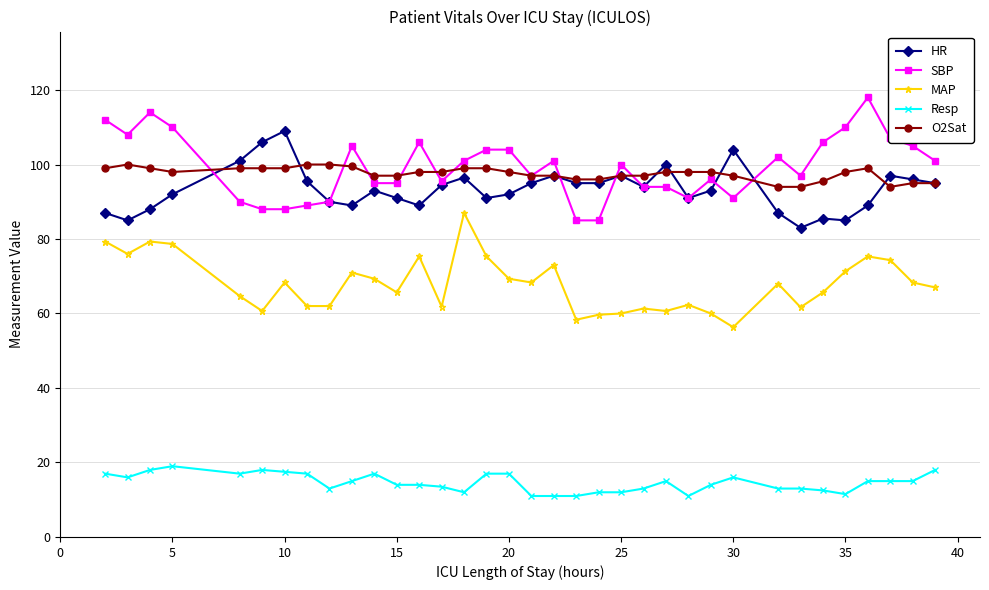

At how many categories does at least one series exceed 50?

35